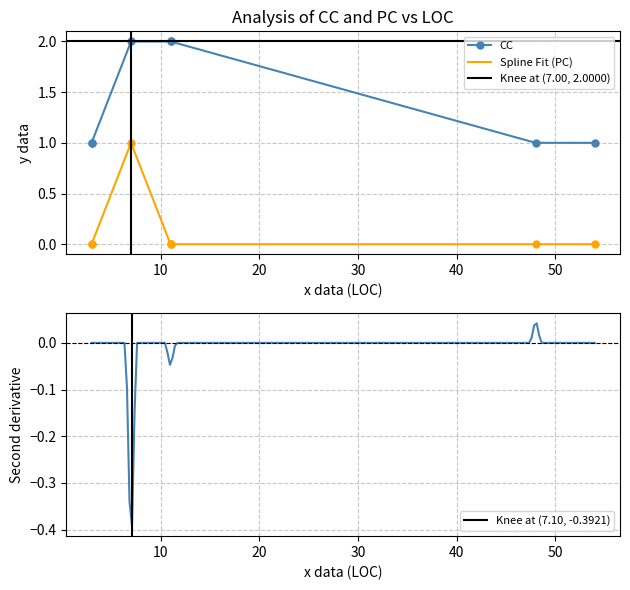

How many distinct data groups are displayed?

2